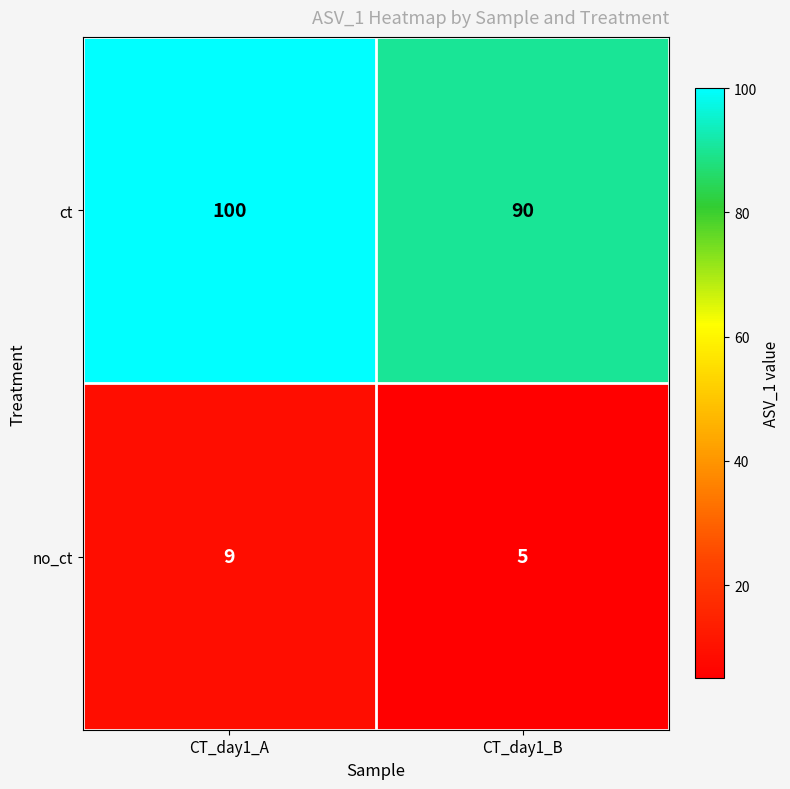

Reading left to right, list all the values displayed in this chart.

ct: CT_day1_A=100	CT_day1_B=90
no_ct: CT_day1_A=9	CT_day1_B=5